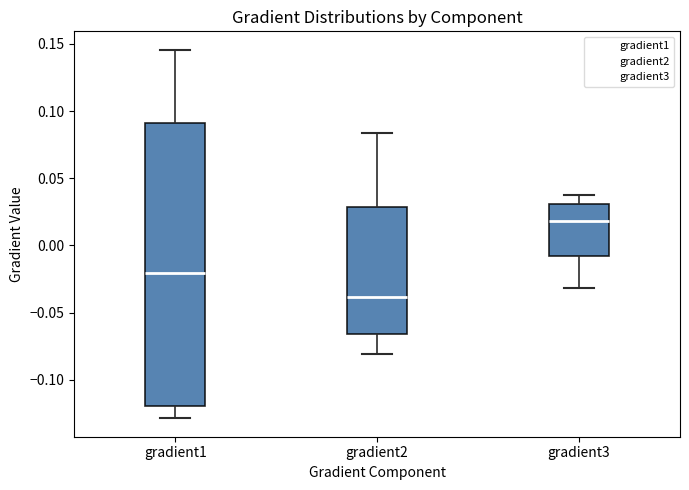

Which box is the tallest, from its lower edge to its upper edge?

gradient1